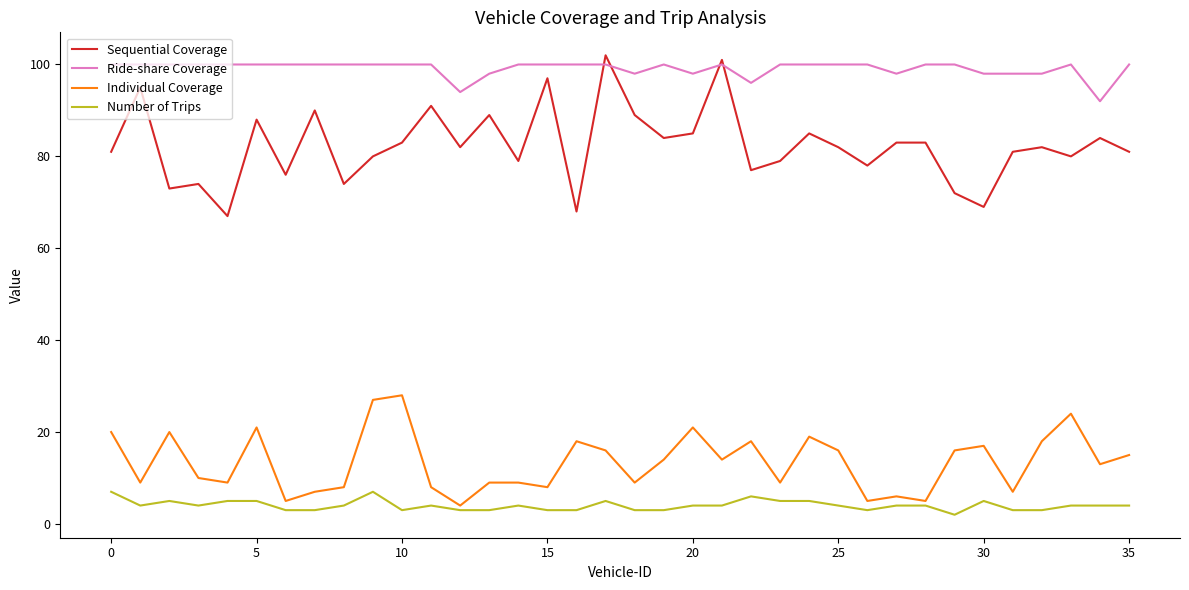

True or false: Ride-share Coverage and Individual Coverage cross at least once.

False